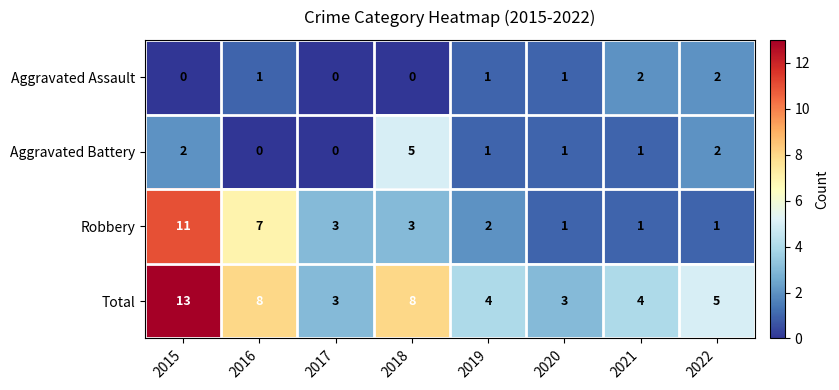

Between 2016 and 2019, which series saw the biggest shift?

Robbery